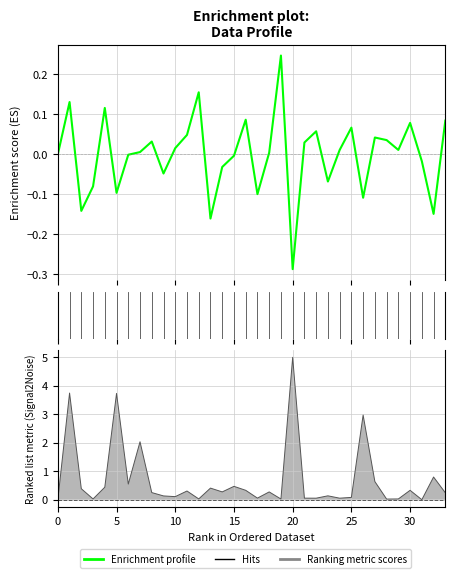

What is the label of the 16th point from the left?

15